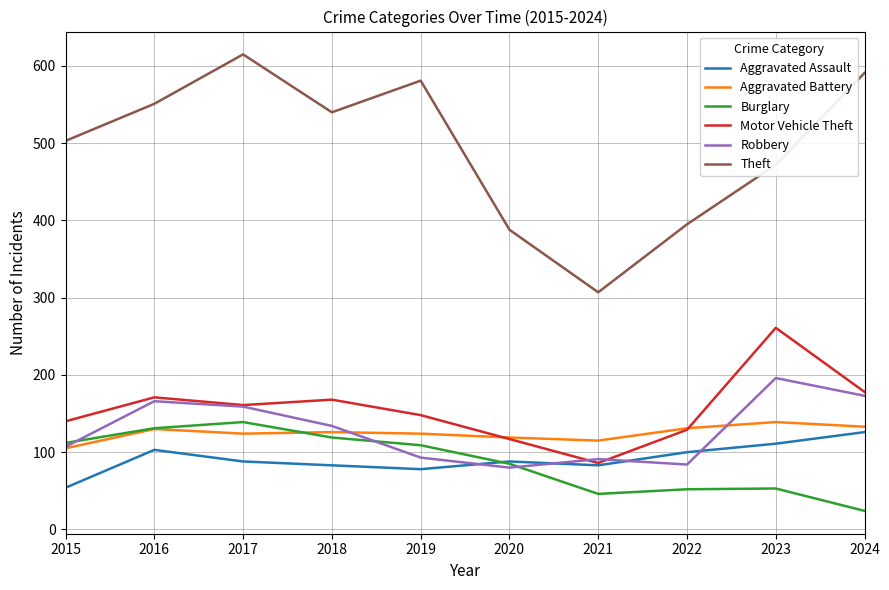

The value of Motor Vehicle Theft at 2024 is 178. True or false?

True